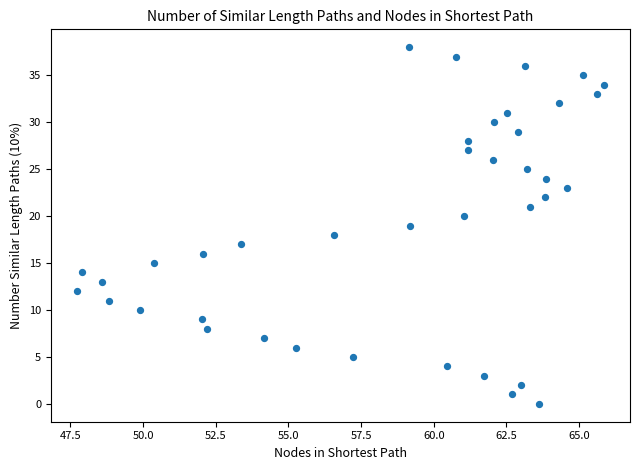

What is the range of Y values (max minus min)?

38